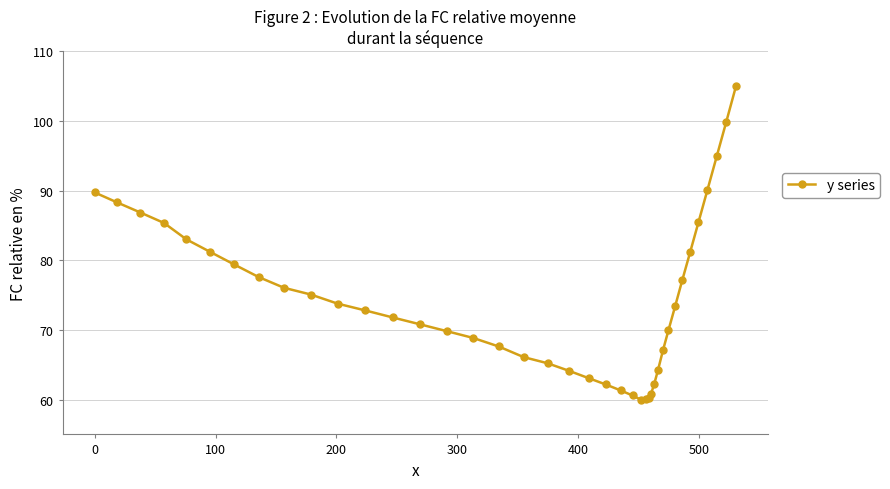

What is the average value?

74.3